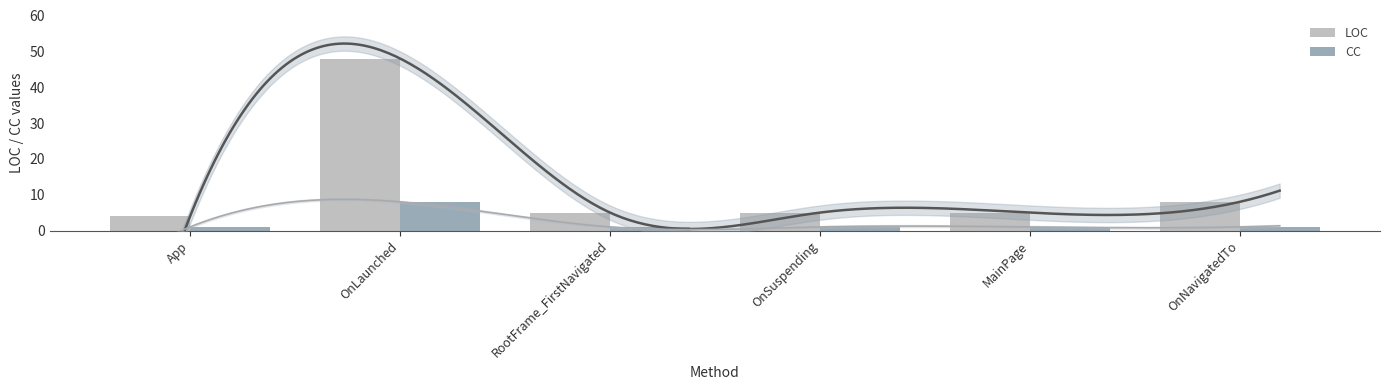

What is the lowest value of the LOC series?

4